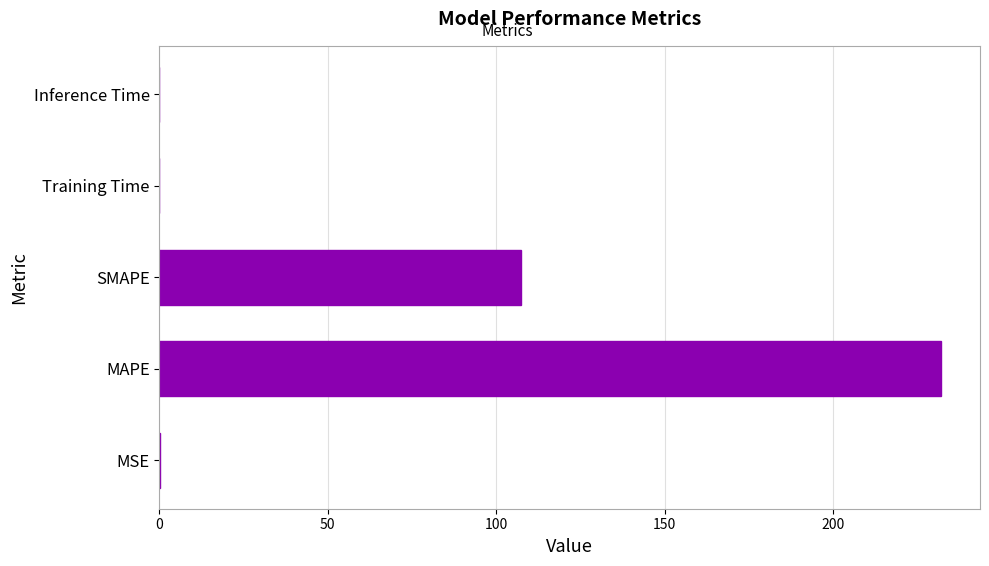

Between SMAPE and MSE, which is larger?

SMAPE